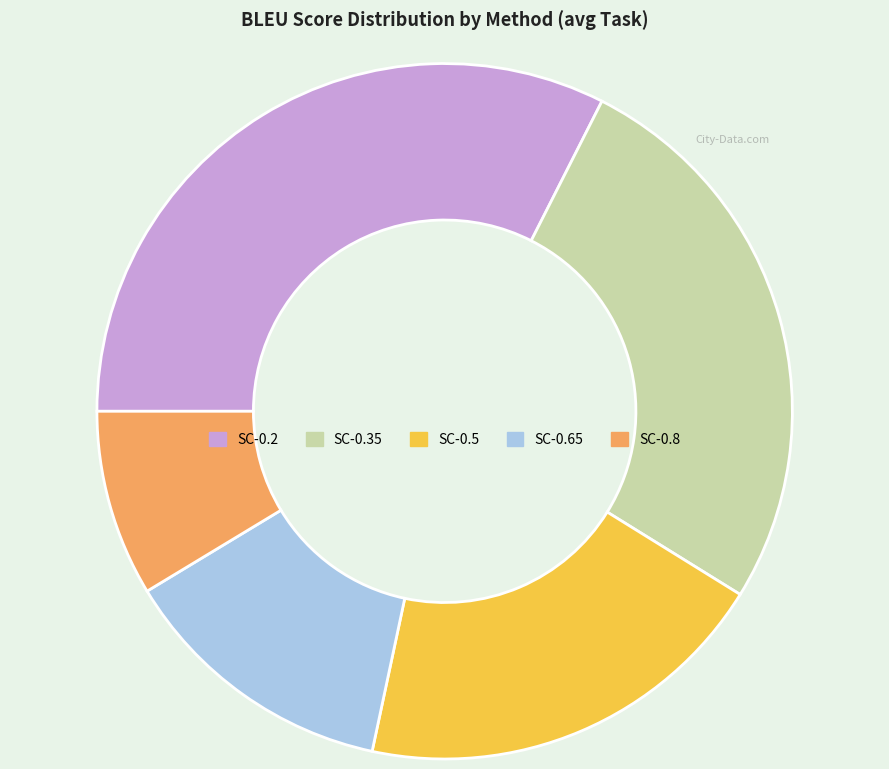

Is it true that SC-0.35 is 26% of the pie?

True